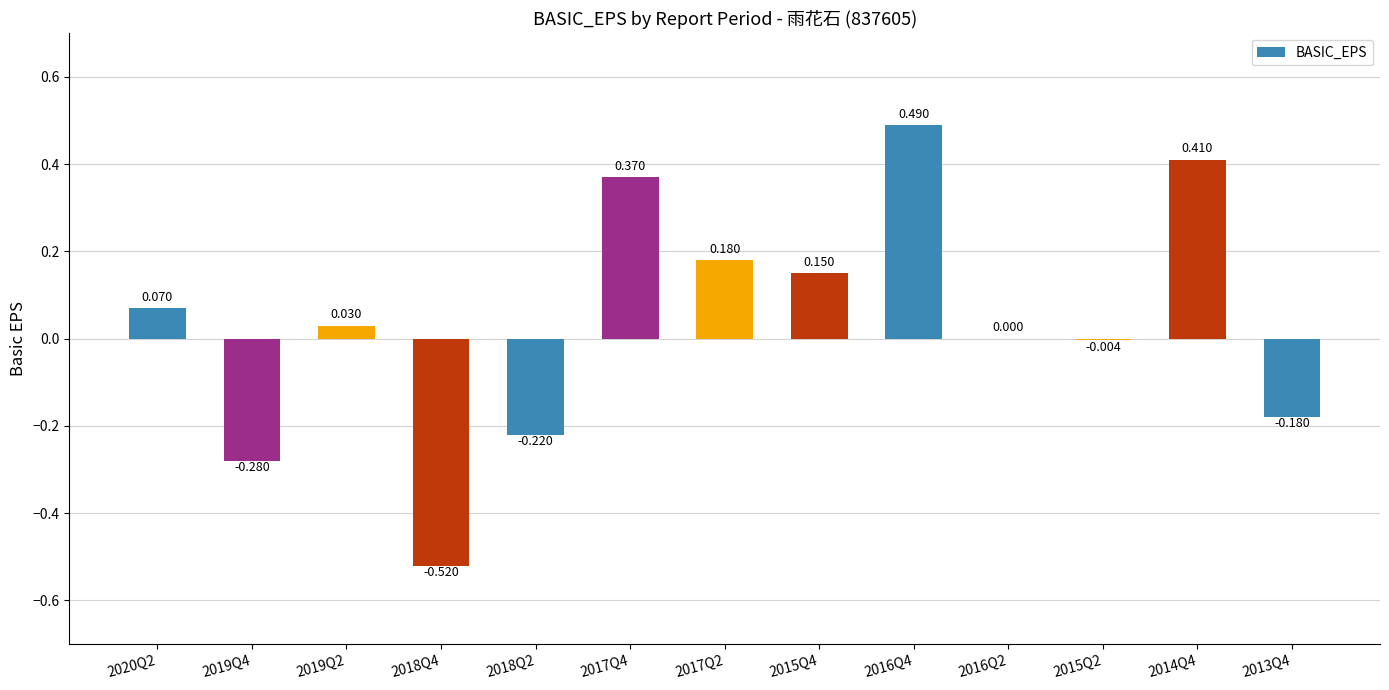

How many data points does each series have?

13